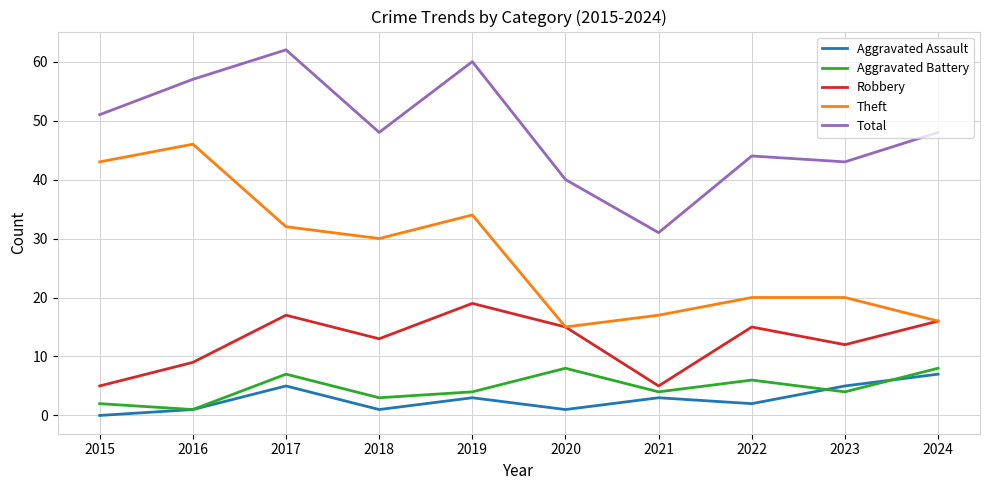

Where does the Aggravated Battery series first go above 4?

2017